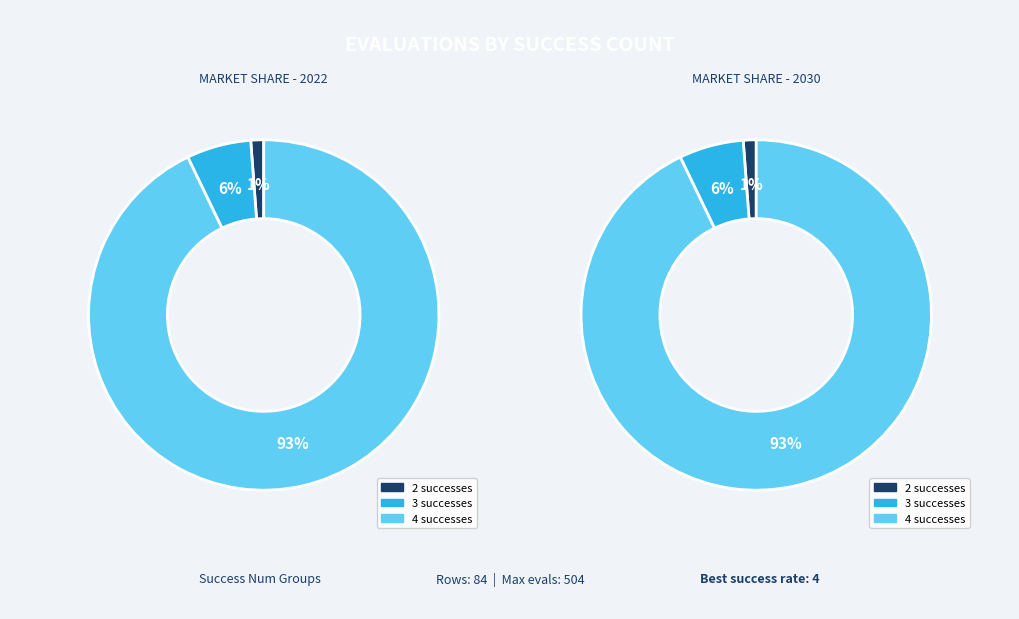

Is the sum of success_num_3 and success_num_2 greater than half?

No